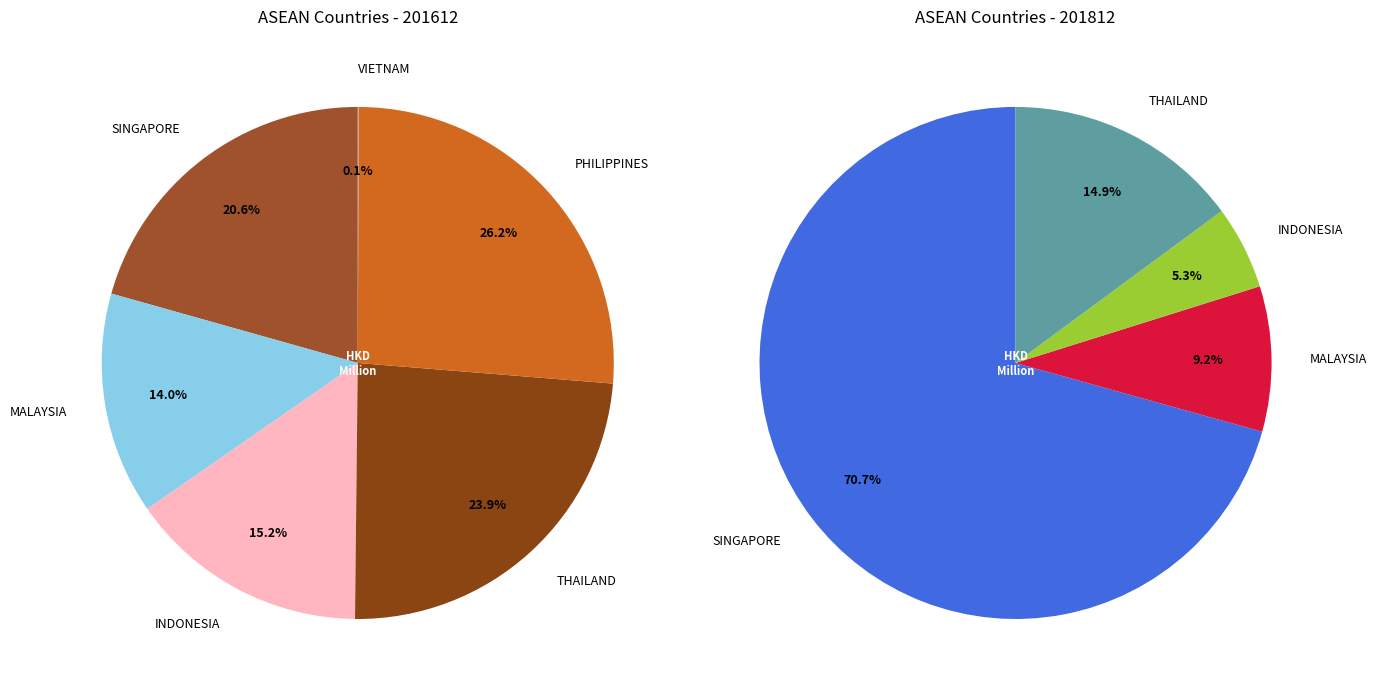

Does any single category account for the majority?

No